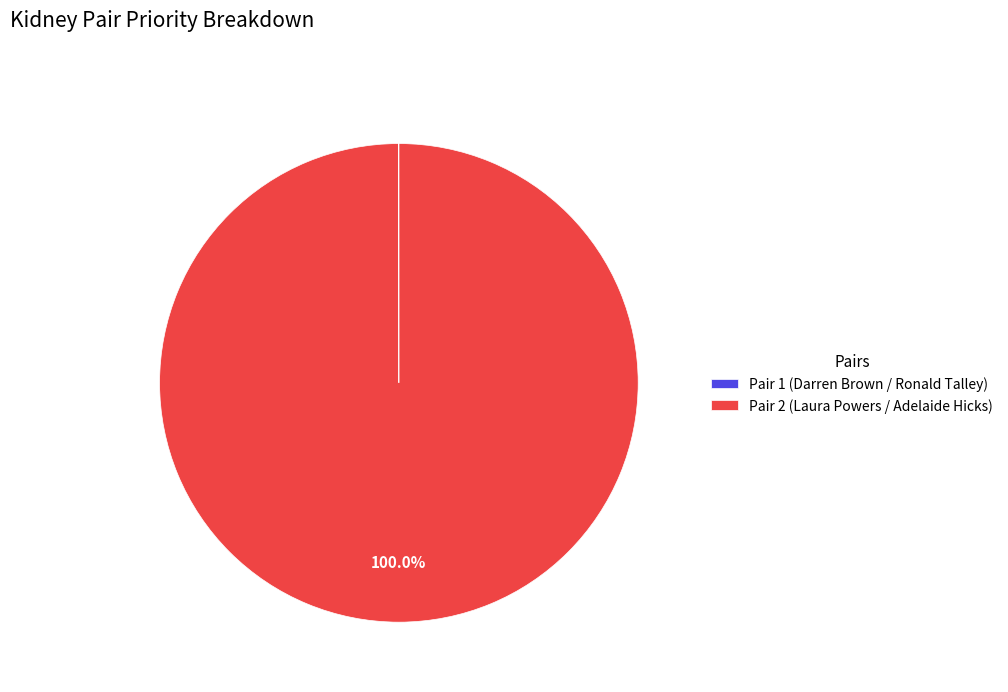

What is the largest slice in the pie chart?

Pair 2 (Laura Powers / Adelaide Hicks)